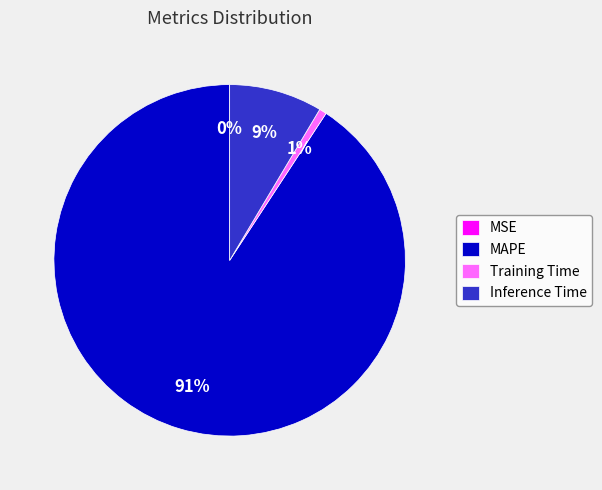

Does any single category account for the majority?

Yes